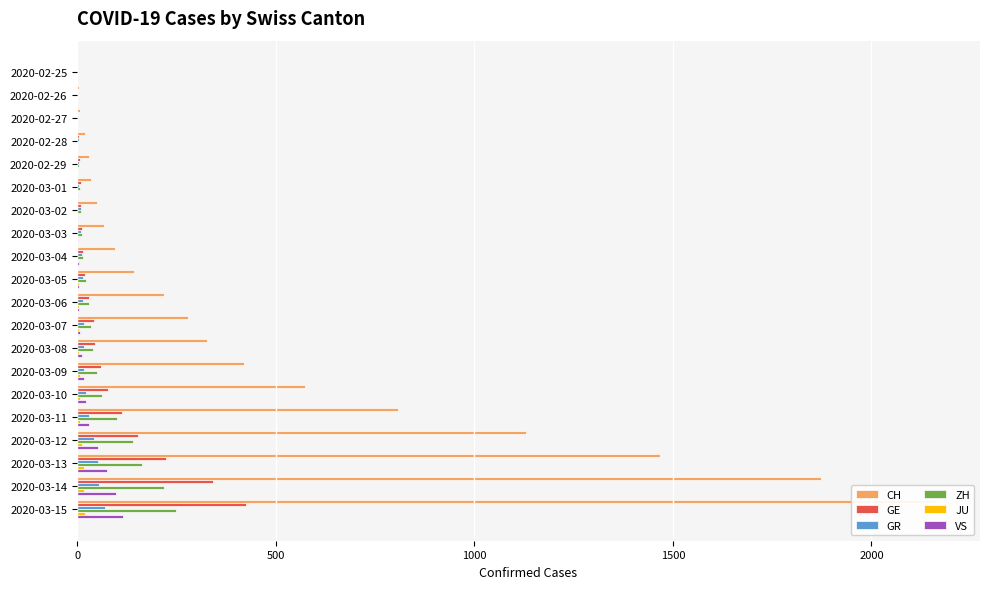

Reading left to right, what are all the values shown in this chart?

CH: 0	4	8	19	29	35	49	68	96	143	218	279	327	420	574	809	1130	1467	1872	2165
GE: 0	1	1	4	8	9	10	13	15	20	29	42	44	59	79	112	153	224	343	425
GR: 0	2	2	6	6	6	9	9	12	14	16	17	18	18	22	31	43	53	56	71
ZH: 0	0	2	2	6	7	10	13	15	23	29	34	40	49	62	101	140	163	218	250
JU: 0	0	1	1	1	1	1	2	2	4	4	5	5	7	7	7	12	17	18	19
VS: 0	0	0	1	1	2	3	3	4	5	6	7	12	17	22	30	53	76	98	115